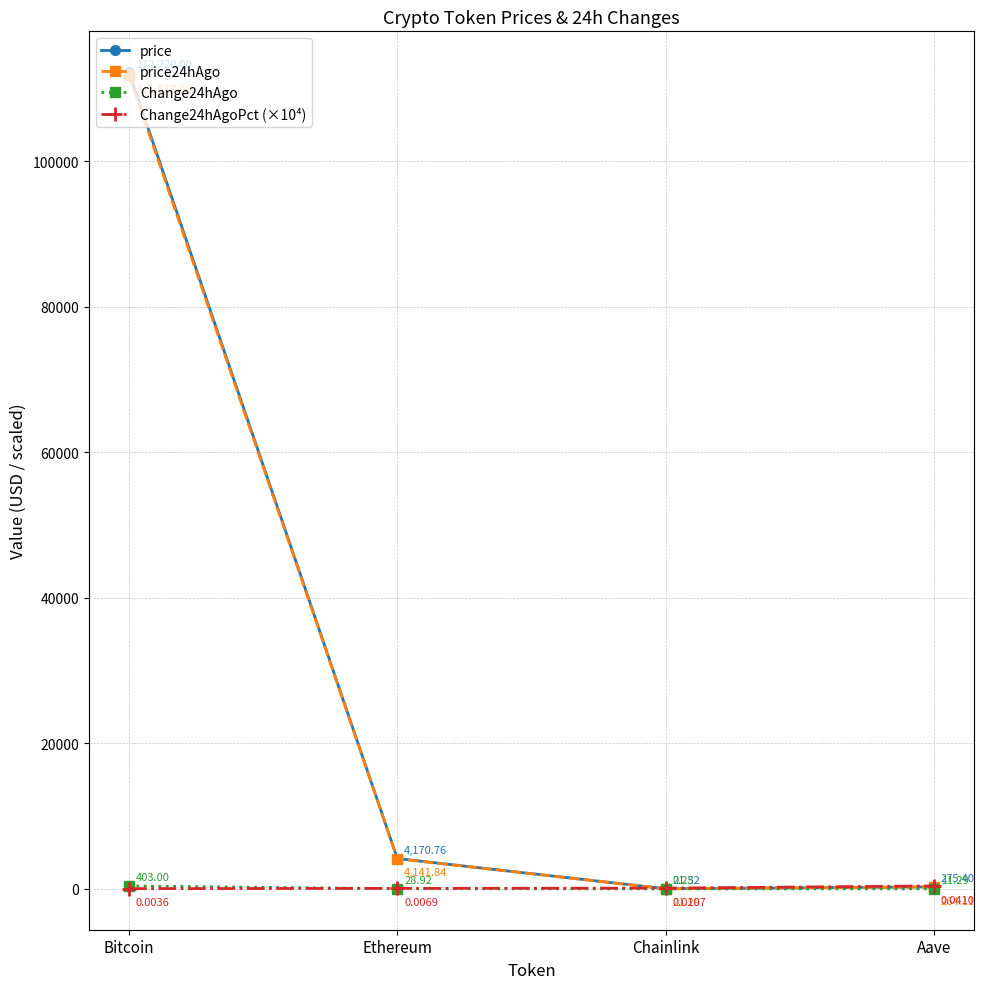

List the labels in order of Change24hAgo value, largest first.

Bitcoin, Ethereum, Aave, Chainlink